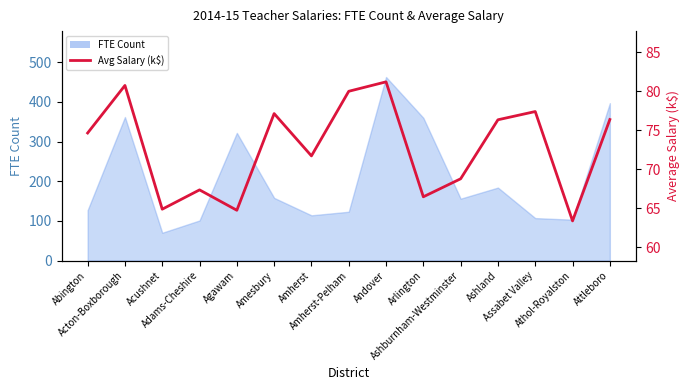

The chart shows a value of 67.4 at Adams-Cheshire. True or false?

True